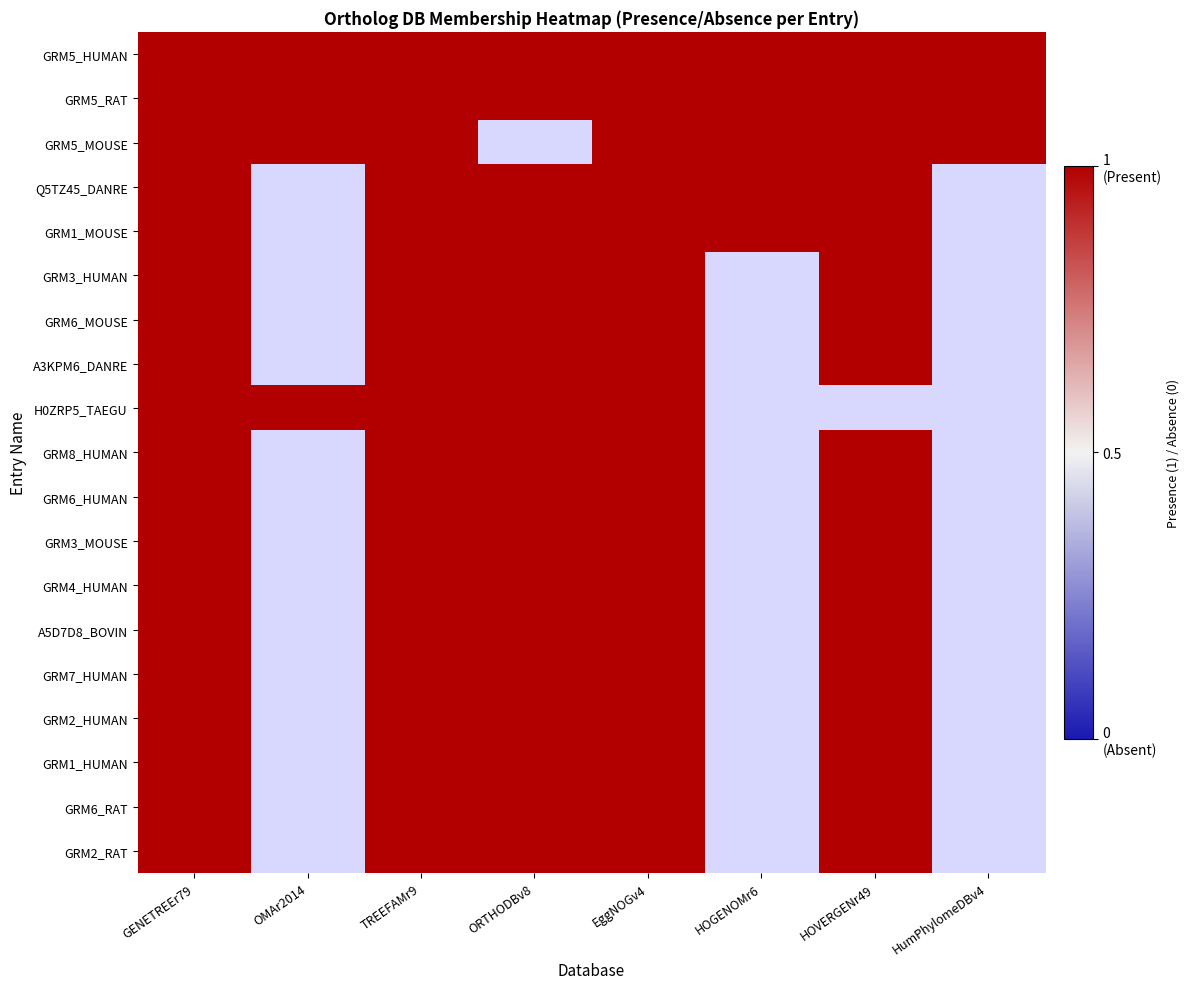

What is the sum of all GRM8_HUMAN values?

5